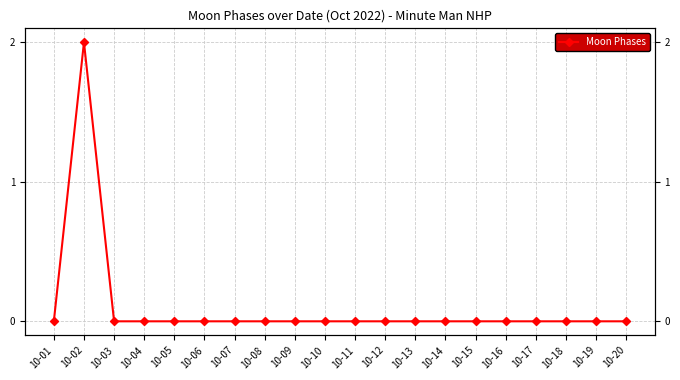

List the labels in order of value, largest first.

10-02, 10-01, 10-03, 10-04, 10-05, 10-06, 10-07, 10-08, 10-09, 10-10, 10-11, 10-12, 10-13, 10-14, 10-15, 10-16, 10-17, 10-18, 10-19, 10-20